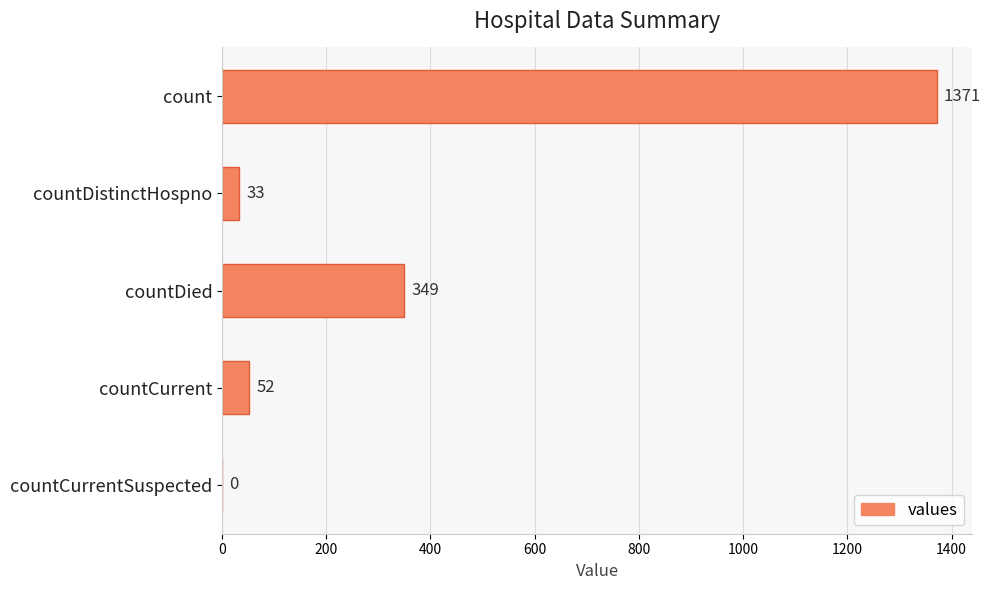

What is the maximum value shown in the chart?

1371